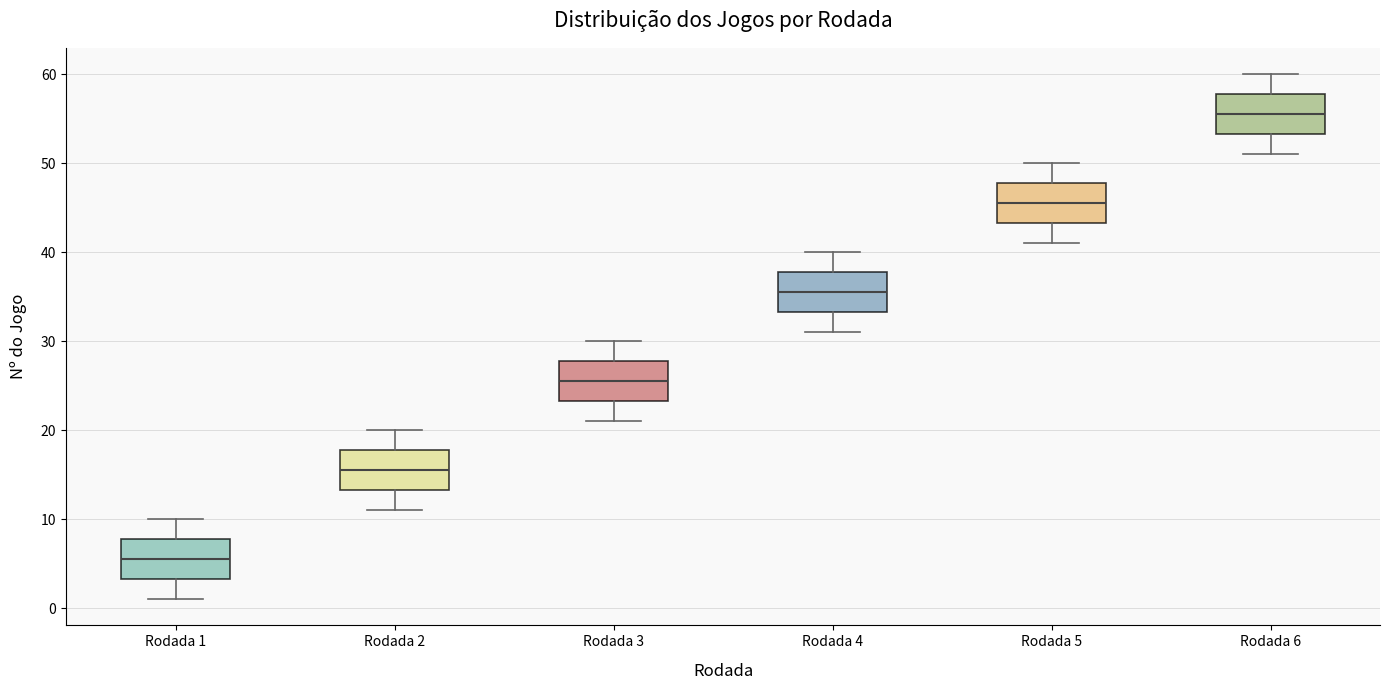

Reading left to right, transcribe this box plot: for each box, give where its median line is, the range the box spans, and where its two whiskers end, as read against the y-axis. The values are not printed on the chart, so give them approximately, as read against the axis.

Rodada 1: median 6, box 3 to 8, whiskers 1 to 10
Rodada 2: median 16, box 13 to 18, whiskers 11 to 20
Rodada 3: median 26, box 23 to 28, whiskers 21 to 30
Rodada 4: median 36, box 33 to 38, whiskers 31 to 40
Rodada 5: median 46, box 43 to 48, whiskers 41 to 50
Rodada 6: median 56, box 53 to 58, whiskers 51 to 60